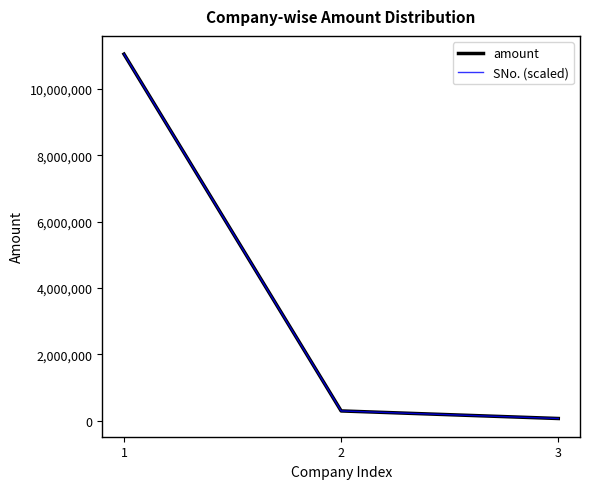

At which label is SNo. (scaled) closest to 5556861?

2